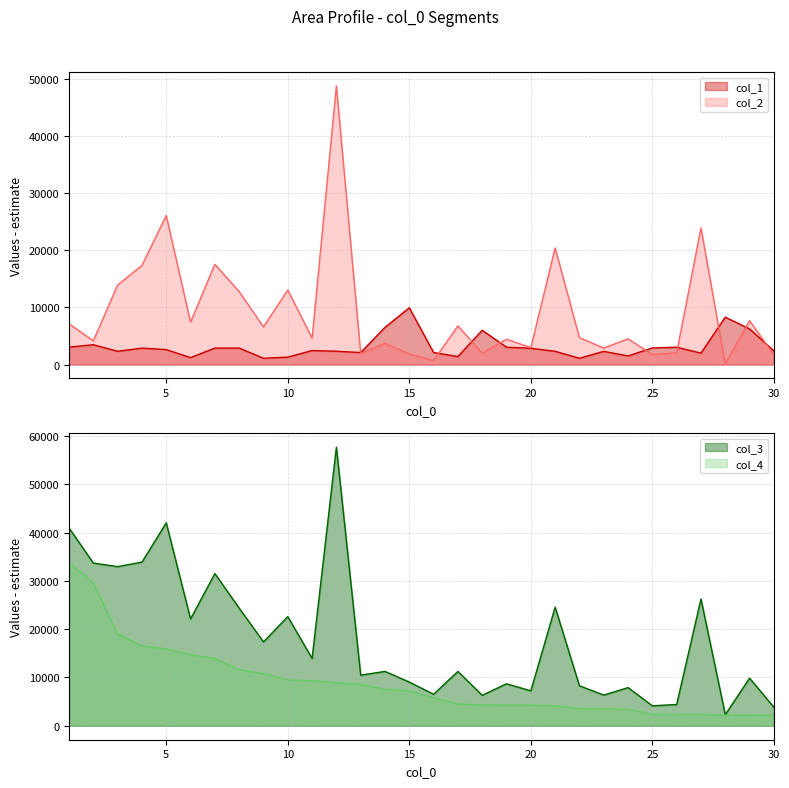

The col_2 series shows 4516 at 24. True or false?

True